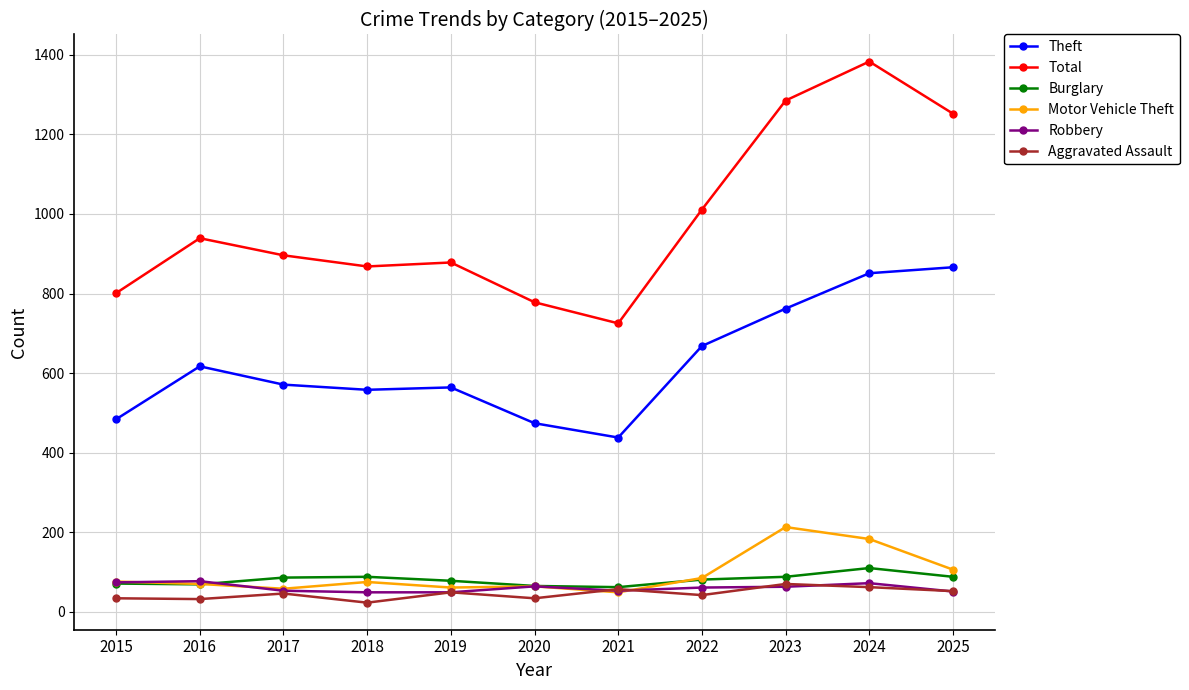

True or false: Theft and Total cross at least once.

False